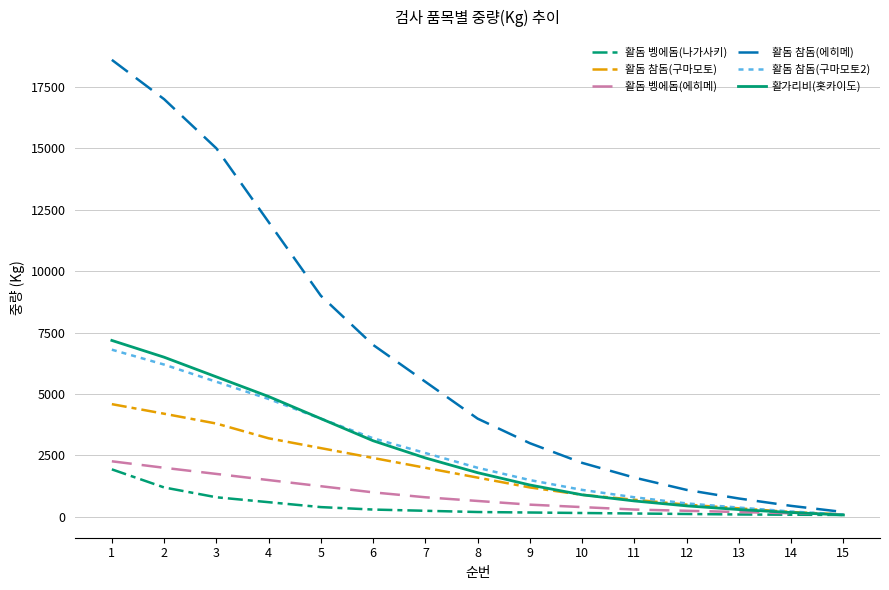

Rank the series by their maximum value, from highest to lowest.

활돔 참돔(에히메), 활가리비(홋카이도), 활돔 참돔(구마모토2), 활돔 참돔(구마모토), 활돔 벵에돔(에히메), 활돔 벵에돔(나가사키)